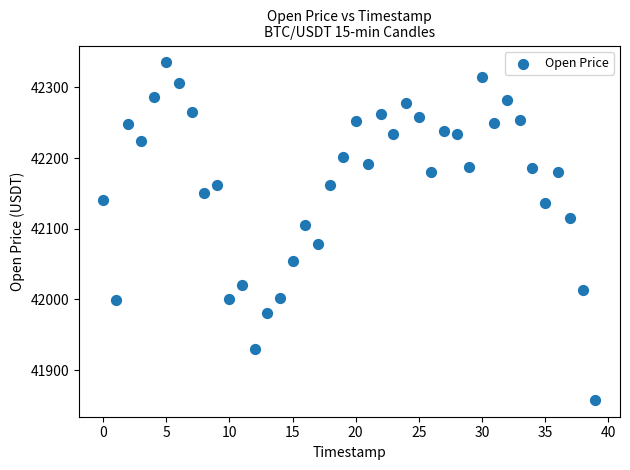

What Y value in the scatter plot is closest to 42096?

42105.1